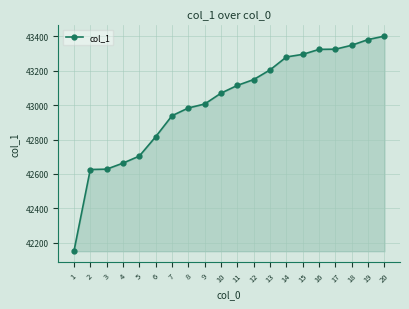

What is the difference between the maximum and second lowest values?

774